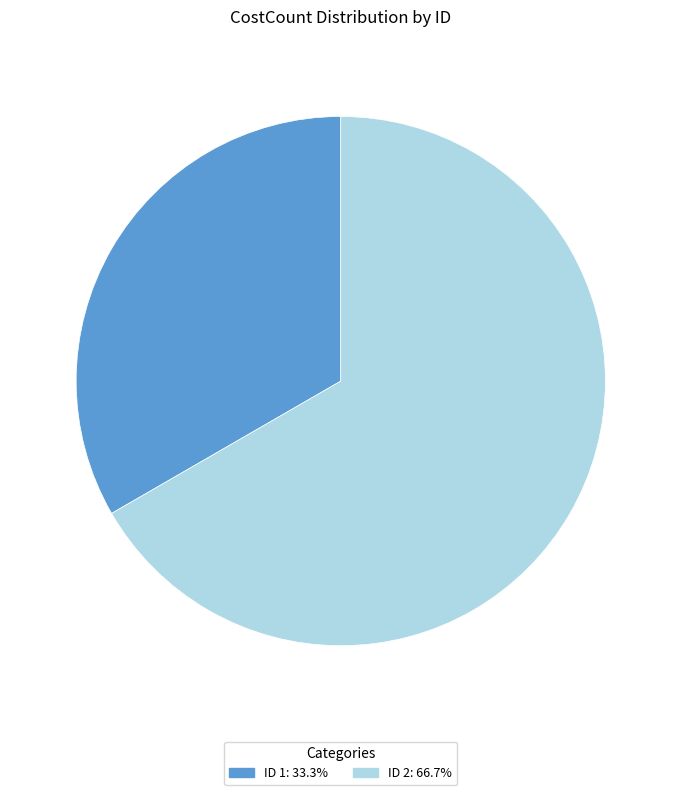

Is there a majority slice in this chart?

Yes